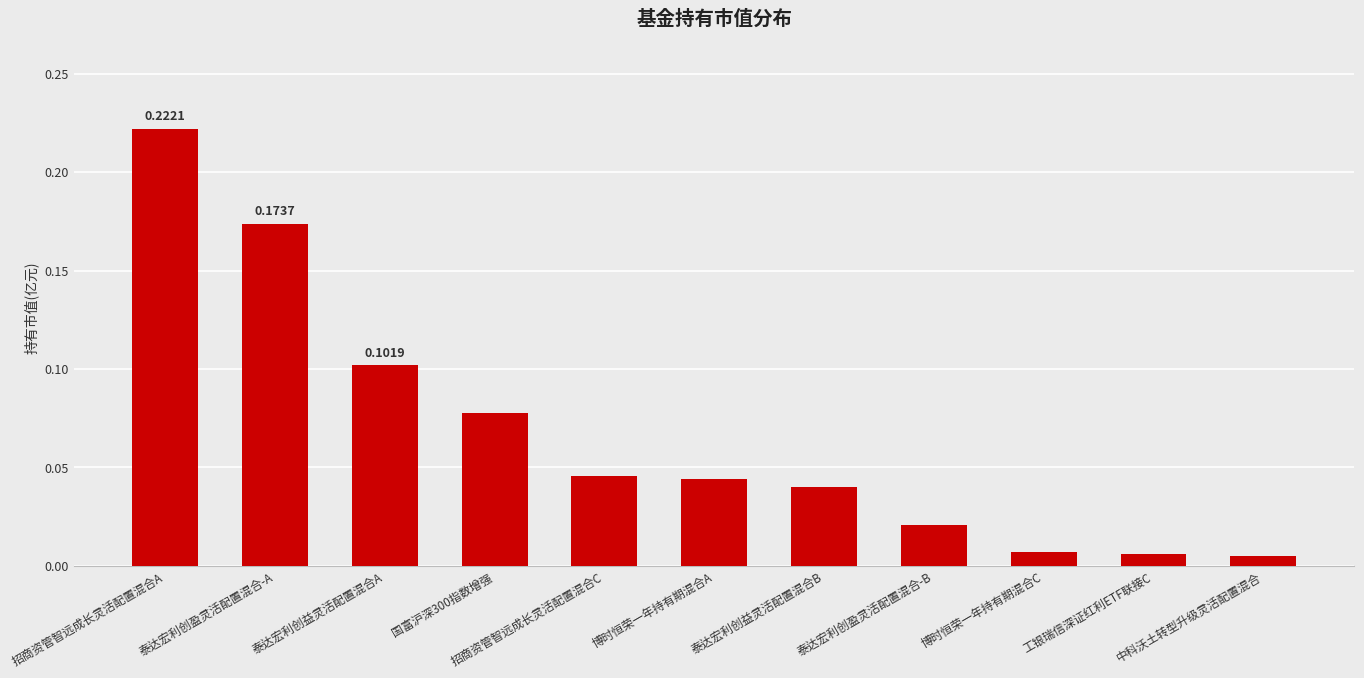

At which category does the chart reach its peak across all series?

招商资管智远成长灵活配置混合A